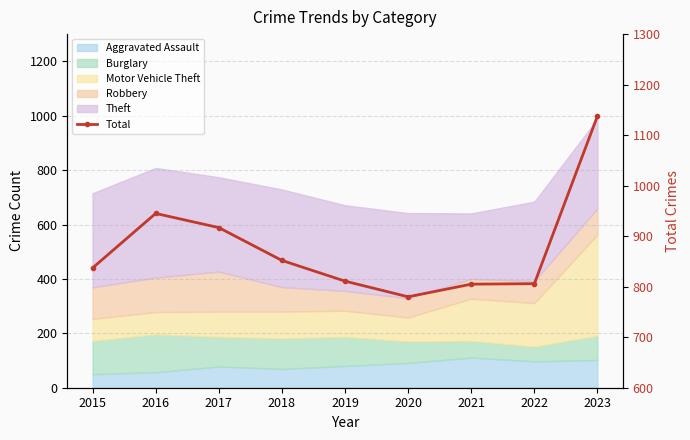

List the labels in order of value, smallest first.

2020, 2021, 2022, 2019, 2015, 2018, 2017, 2016, 2023